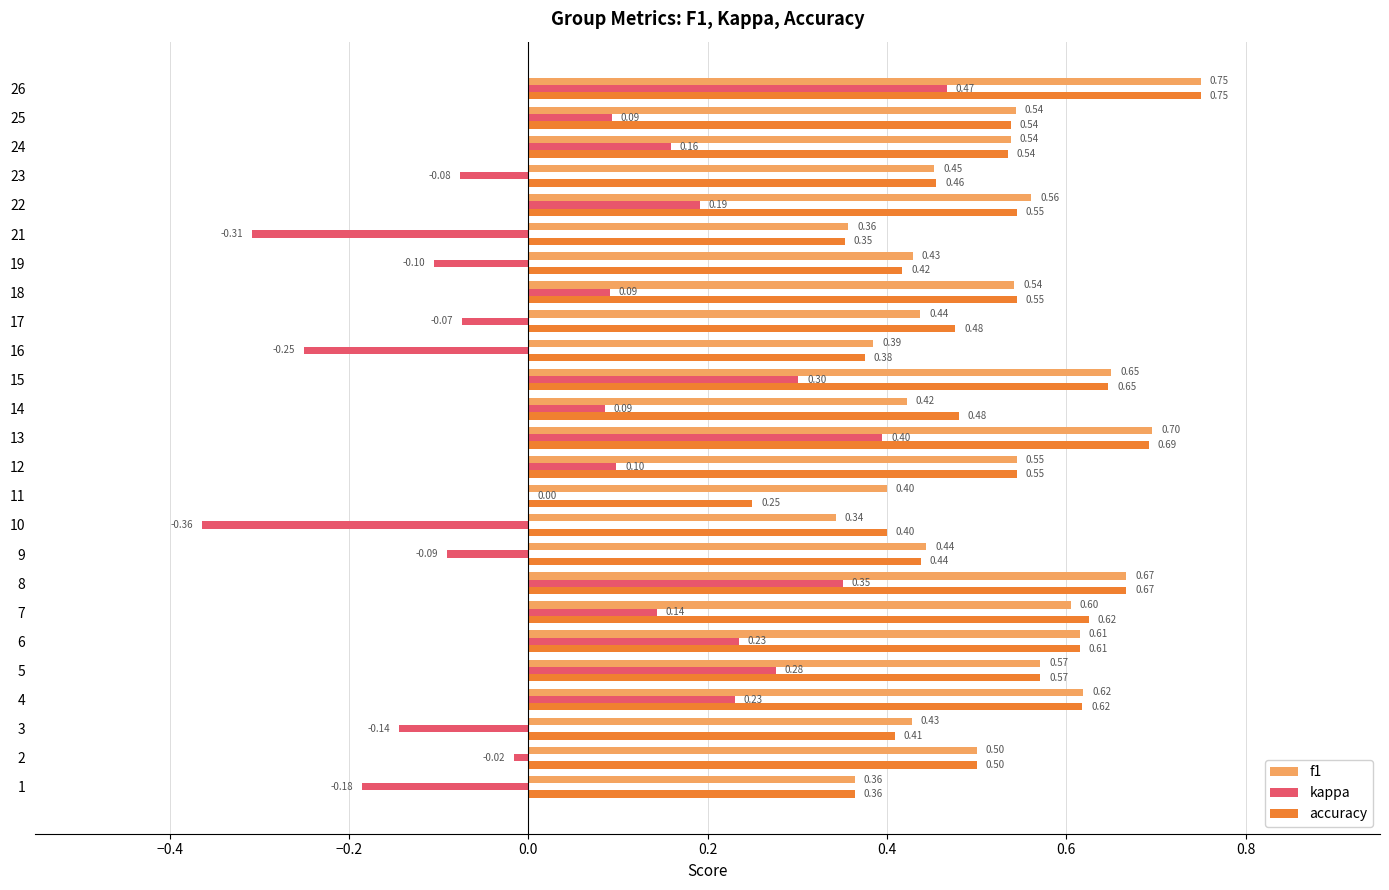

Which series has the widest spread of values?

kappa